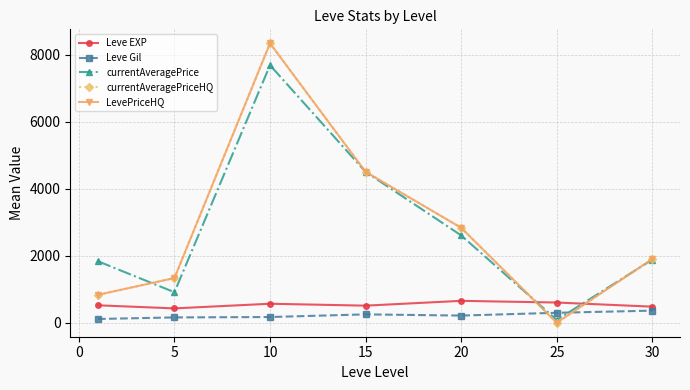

Does the chart have visible grid lines?

Yes